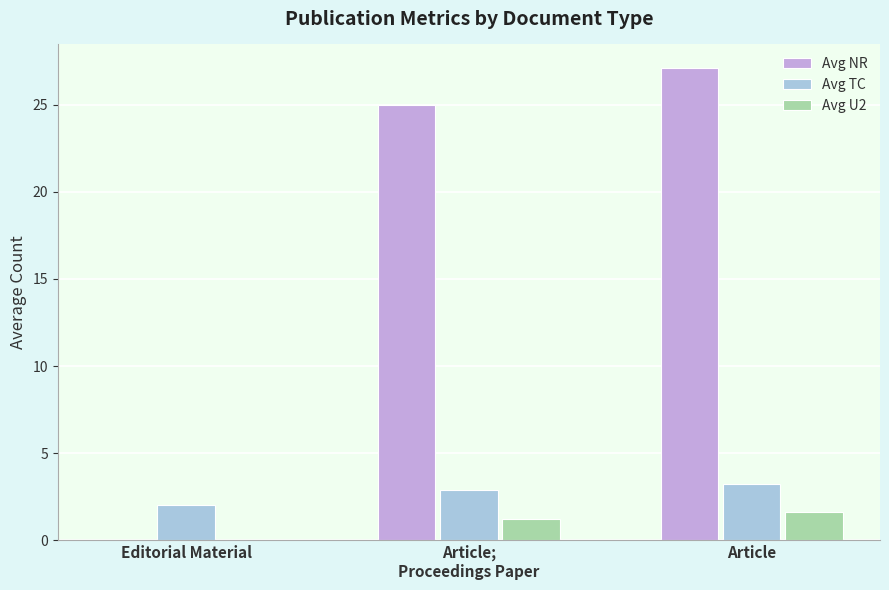

At which category is the sum across all series the highest?

Article